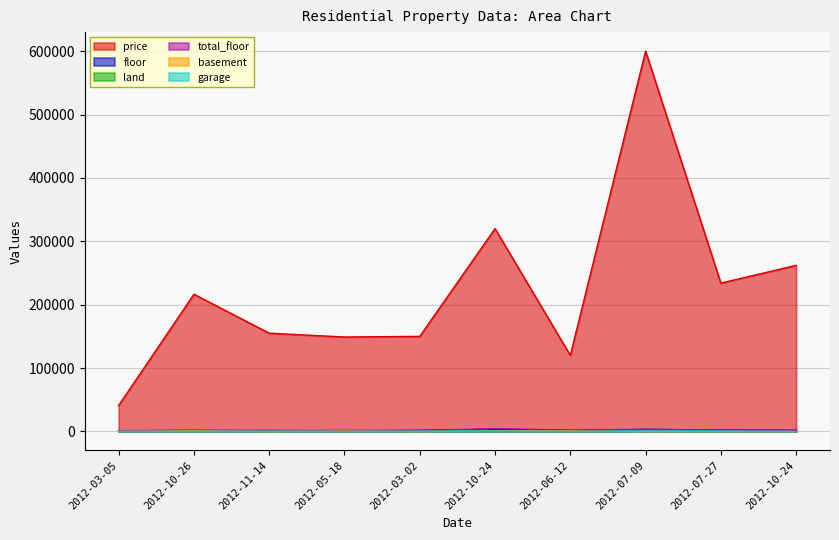

The total_floor series shows 807.0 at 2012-03-02. True or false?

False